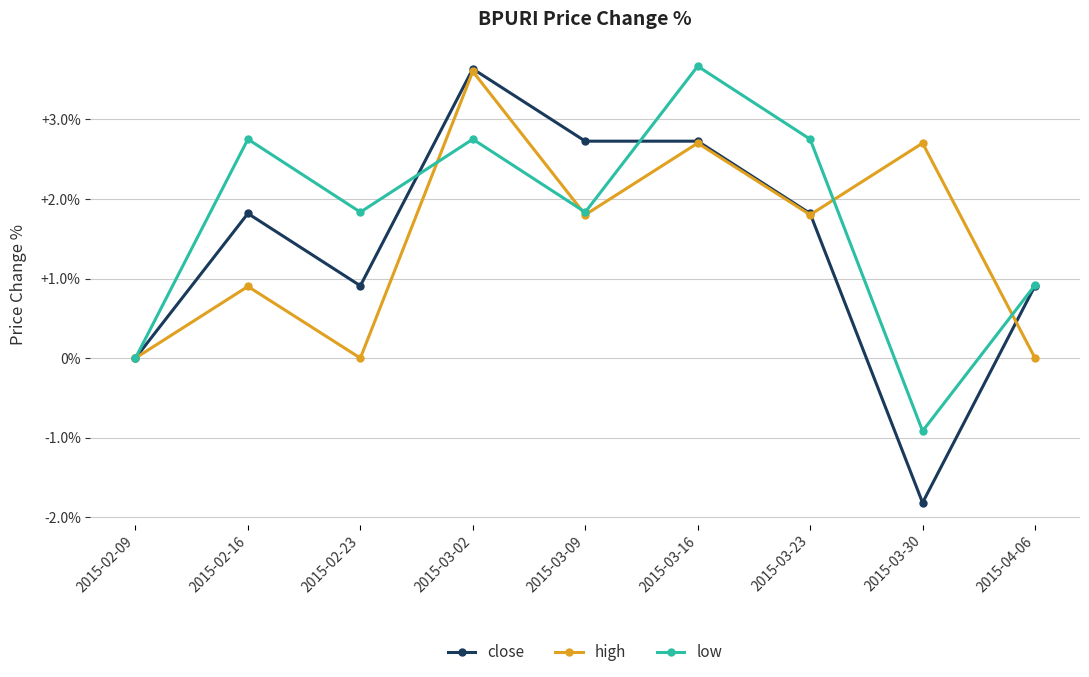

What position from the right is 2015-02-09?

9